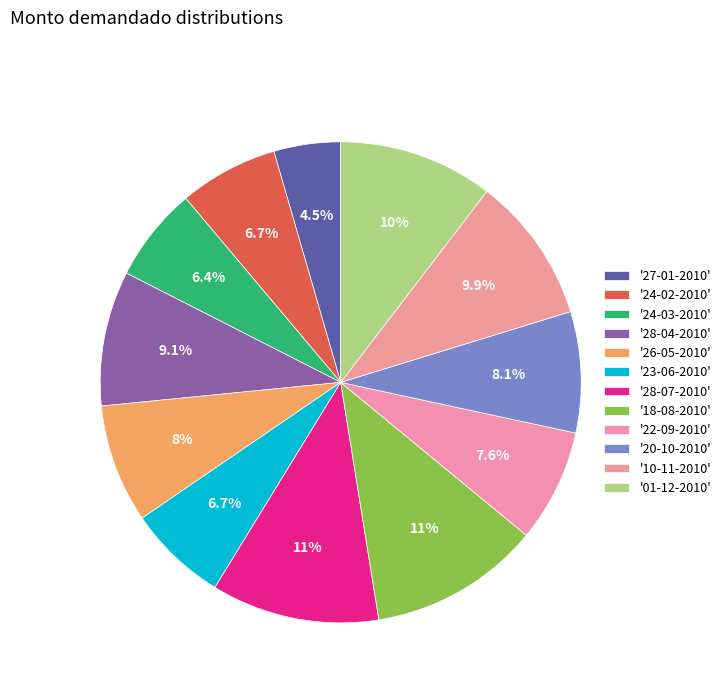

Count the number of slices in the pie.

12